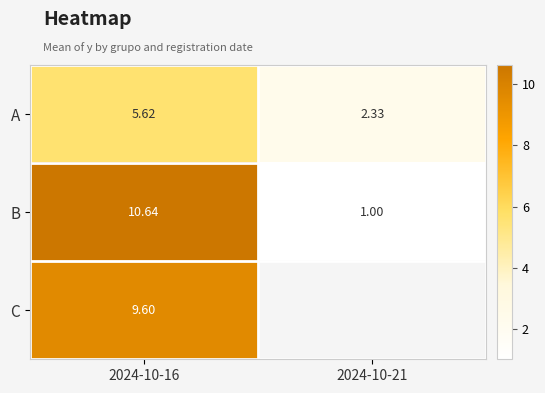

Which series has the largest range (max minus min)?

B